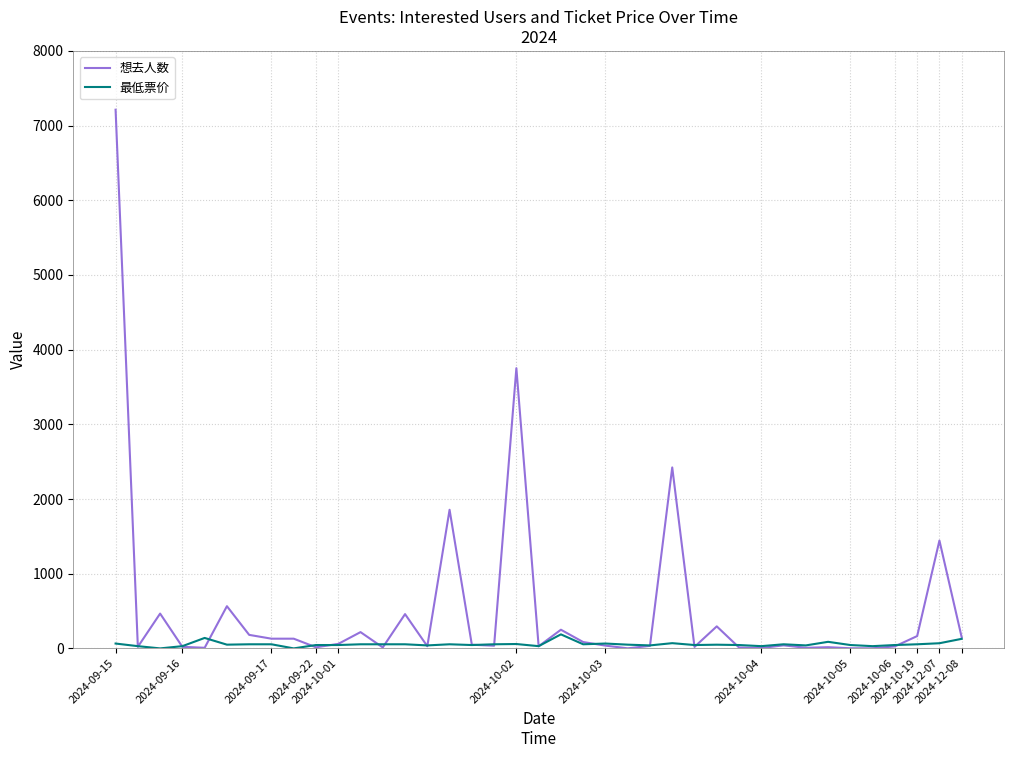

Which series has the widest spread of values?

想去人数